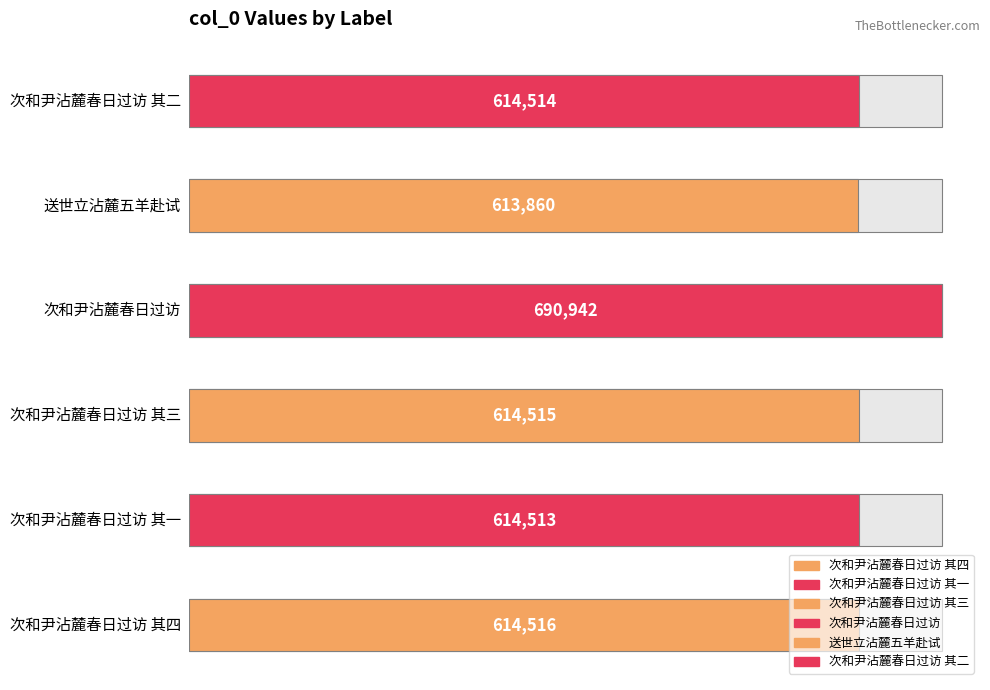

What position from the left is 次和尹沾麓春日过访 其四?

1